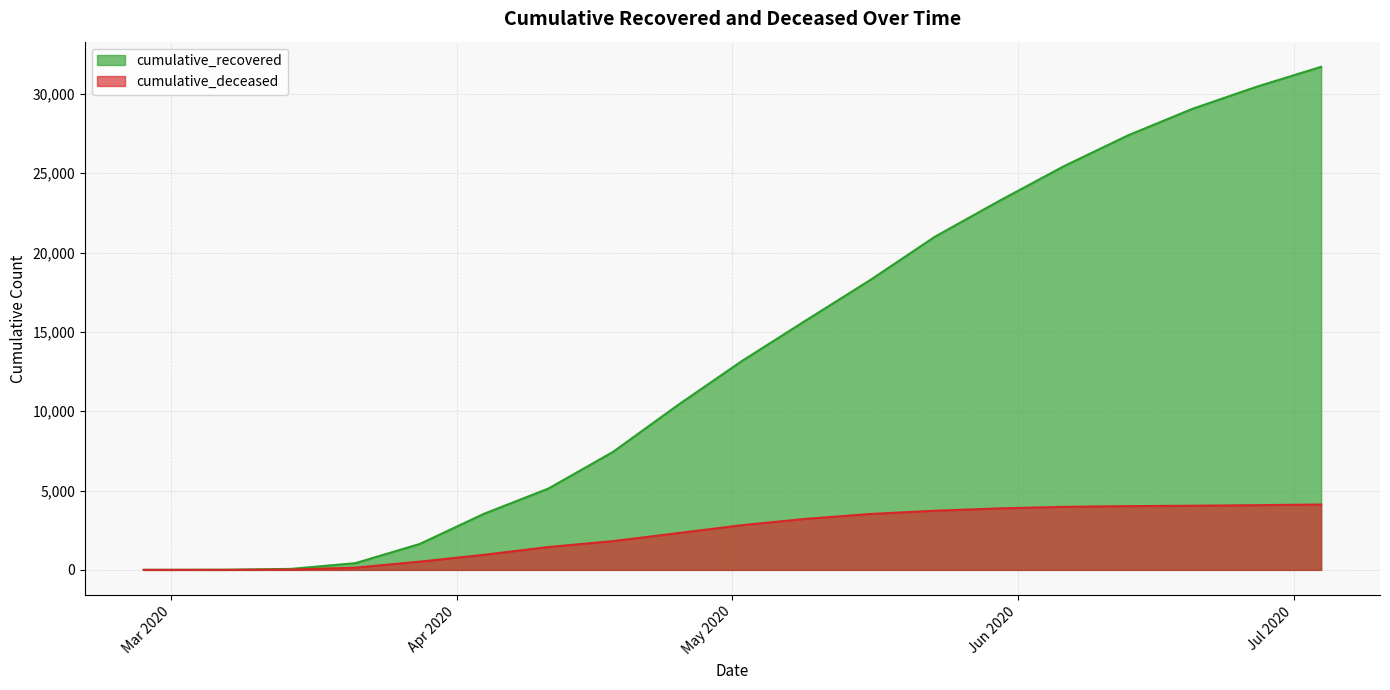

Reading left to right, transcribe all the data shown in this chart.

cumulative_recovered: 3	10	63	424	1634	3539	5129	7432	10361	13155	15729	18278	20996	23256	25435	27386	29059	30455	31708
cumulative_deceased: 0	1	20	141	519	952	1441	1813	2311	2817	3218	3523	3729	3875	3973	4018	4044	4079	4121